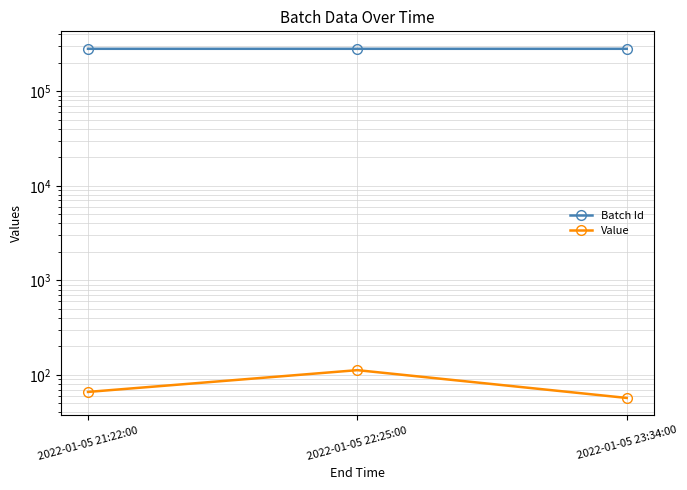

How many Batch Id values are between 281766 and 281768?

3